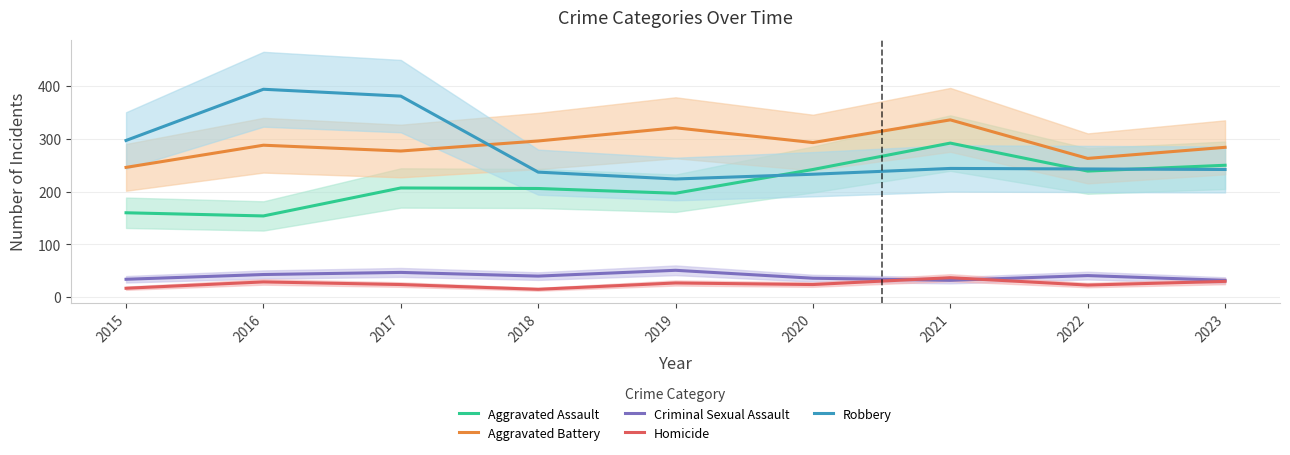

How many values in the Aggravated Battery series are below 288?

4